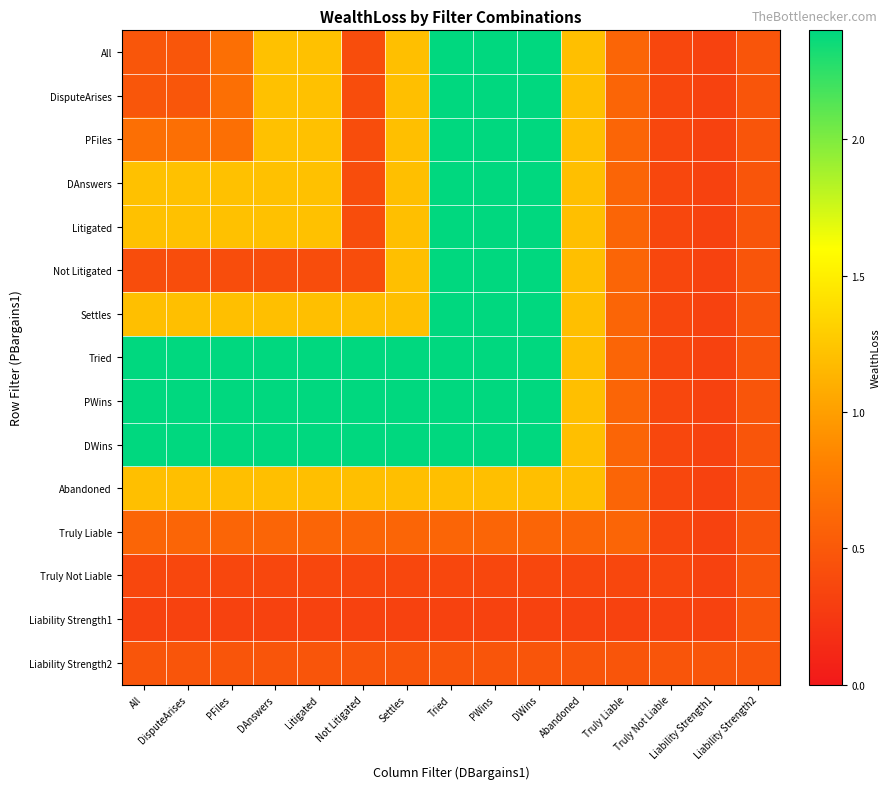

Reading left to right, extract all data points from this chart.

All: All=0.5	DisputeArises=0.5	PFiles=0.7	DAnswers=1.2	Litigated=1.2	Not Litigated=0.4	Settles=1.2	Tried=2.4	PWins=2.4	DWins=2.4	Abandoned=1.2	Truly Liable=0.6	Truly Not Liable=0.4	Liability Strength1=0.3	Liability Strength2=0.5
DisputeArises: All=0.5	DisputeArises=0.5	PFiles=0.7	DAnswers=1.2	Litigated=1.2	Not Litigated=0.4	Settles=1.2	Tried=2.4	PWins=2.4	DWins=2.4	Abandoned=1.2	Truly Liable=0.6	Truly Not Liable=0.4	Liability Strength1=0.3	Liability Strength2=0.5
PFiles: All=0.7	DisputeArises=0.7	PFiles=0.7	DAnswers=1.2	Litigated=1.2	Not Litigated=0.4	Settles=1.2	Tried=2.4	PWins=2.4	DWins=2.4	Abandoned=1.2	Truly Liable=0.6	Truly Not Liable=0.4	Liability Strength1=0.3	Liability Strength2=0.5
DAnswers: All=1.2	DisputeArises=1.2	PFiles=1.2	DAnswers=1.2	Litigated=1.2	Not Litigated=0.4	Settles=1.2	Tried=2.4	PWins=2.4	DWins=2.4	Abandoned=1.2	Truly Liable=0.6	Truly Not Liable=0.4	Liability Strength1=0.3	Liability Strength2=0.5
Litigated: All=1.2	DisputeArises=1.2	PFiles=1.2	DAnswers=1.2	Litigated=1.2	Not Litigated=0.4	Settles=1.2	Tried=2.4	PWins=2.4	DWins=2.4	Abandoned=1.2	Truly Liable=0.6	Truly Not Liable=0.4	Liability Strength1=0.3	Liability Strength2=0.5
Not Litigated: All=0.4	DisputeArises=0.4	PFiles=0.4	DAnswers=0.4	Litigated=0.4	Not Litigated=0.4	Settles=1.2	Tried=2.4	PWins=2.4	DWins=2.4	Abandoned=1.2	Truly Liable=0.6	Truly Not Liable=0.4	Liability Strength1=0.3	Liability Strength2=0.5
Settles: All=1.2	DisputeArises=1.2	PFiles=1.2	DAnswers=1.2	Litigated=1.2	Not Litigated=1.2	Settles=1.2	Tried=2.4	PWins=2.4	DWins=2.4	Abandoned=1.2	Truly Liable=0.6	Truly Not Liable=0.4	Liability Strength1=0.3	Liability Strength2=0.5
Tried: All=2.4	DisputeArises=2.4	PFiles=2.4	DAnswers=2.4	Litigated=2.4	Not Litigated=2.4	Settles=2.4	Tried=2.4	PWins=2.4	DWins=2.4	Abandoned=1.2	Truly Liable=0.6	Truly Not Liable=0.4	Liability Strength1=0.3	Liability Strength2=0.5
PWins: All=2.4	DisputeArises=2.4	PFiles=2.4	DAnswers=2.4	Litigated=2.4	Not Litigated=2.4	Settles=2.4	Tried=2.4	PWins=2.4	DWins=2.4	Abandoned=1.2	Truly Liable=0.6	Truly Not Liable=0.4	Liability Strength1=0.3	Liability Strength2=0.5
DWins: All=2.4	DisputeArises=2.4	PFiles=2.4	DAnswers=2.4	Litigated=2.4	Not Litigated=2.4	Settles=2.4	Tried=2.4	PWins=2.4	DWins=2.4	Abandoned=1.2	Truly Liable=0.6	Truly Not Liable=0.4	Liability Strength1=0.3	Liability Strength2=0.5
Abandoned: All=1.2	DisputeArises=1.2	PFiles=1.2	DAnswers=1.2	Litigated=1.2	Not Litigated=1.2	Settles=1.2	Tried=1.2	PWins=1.2	DWins=1.2	Abandoned=1.2	Truly Liable=0.6	Truly Not Liable=0.4	Liability Strength1=0.3	Liability Strength2=0.5
Truly Liable: All=0.6	DisputeArises=0.6	PFiles=0.6	DAnswers=0.6	Litigated=0.6	Not Litigated=0.6	Settles=0.6	Tried=0.6	PWins=0.6	DWins=0.6	Abandoned=0.6	Truly Liable=0.6	Truly Not Liable=0.4	Liability Strength1=0.3	Liability Strength2=0.5
Truly Not Liable: All=0.4	DisputeArises=0.4	PFiles=0.4	DAnswers=0.4	Litigated=0.4	Not Litigated=0.4	Settles=0.4	Tried=0.4	PWins=0.4	DWins=0.4	Abandoned=0.4	Truly Liable=0.4	Truly Not Liable=0.4	Liability Strength1=0.3	Liability Strength2=0.5
Liability Strength1: All=0.3	DisputeArises=0.3	PFiles=0.3	DAnswers=0.3	Litigated=0.3	Not Litigated=0.3	Settles=0.3	Tried=0.3	PWins=0.3	DWins=0.3	Abandoned=0.3	Truly Liable=0.3	Truly Not Liable=0.3	Liability Strength1=0.3	Liability Strength2=0.5
Liability Strength2: All=0.5	DisputeArises=0.5	PFiles=0.5	DAnswers=0.5	Litigated=0.5	Not Litigated=0.5	Settles=0.5	Tried=0.5	PWins=0.5	DWins=0.5	Abandoned=0.5	Truly Liable=0.5	Truly Not Liable=0.5	Liability Strength1=0.5	Liability Strength2=0.5